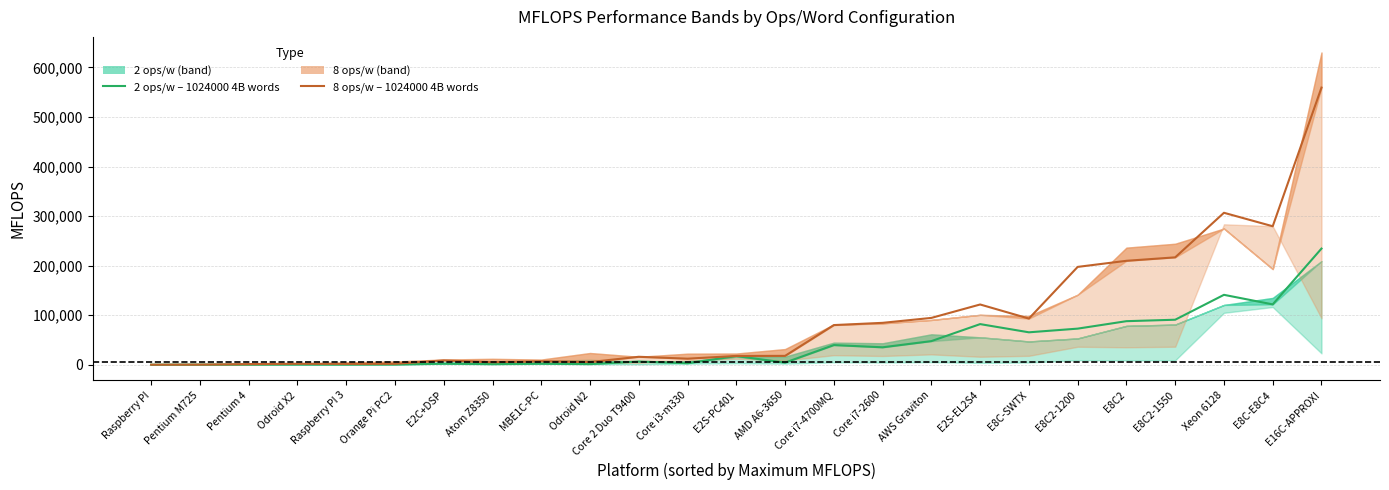

Rank the series by their average value, from lowest to highest.

2 ops/w – 1024000 4B words, 8 ops/w – 1024000 4B words